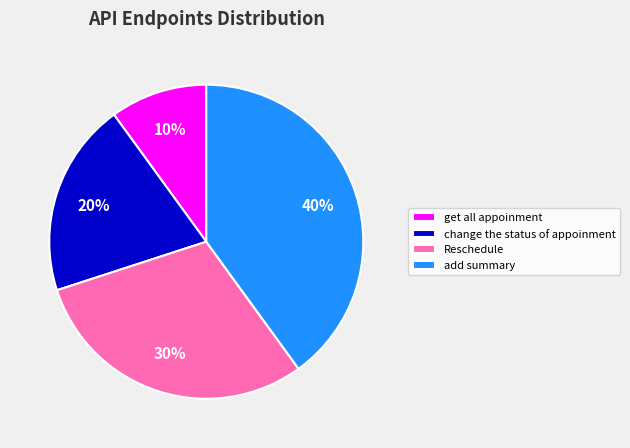

Which slice is the largest?

add summary